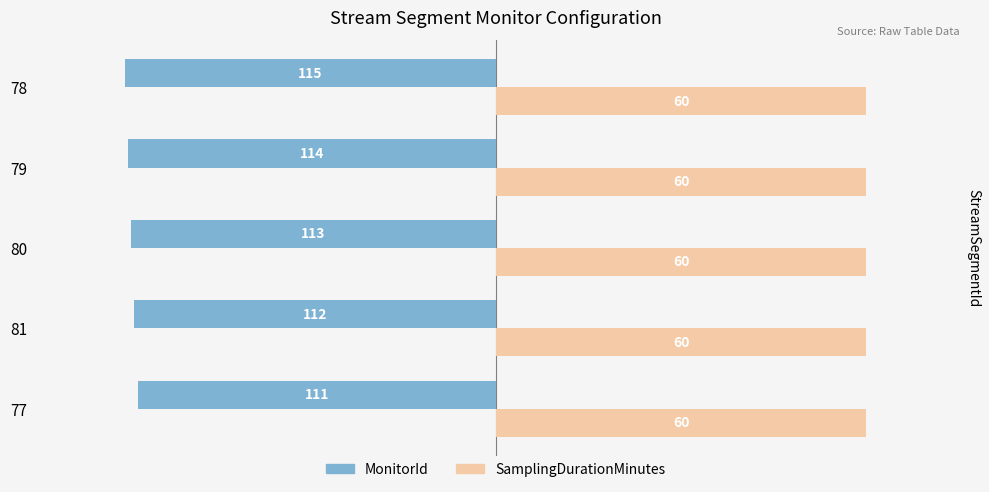

What are all the series names shown in the legend?

MonitorId, SamplingDurationMinutes